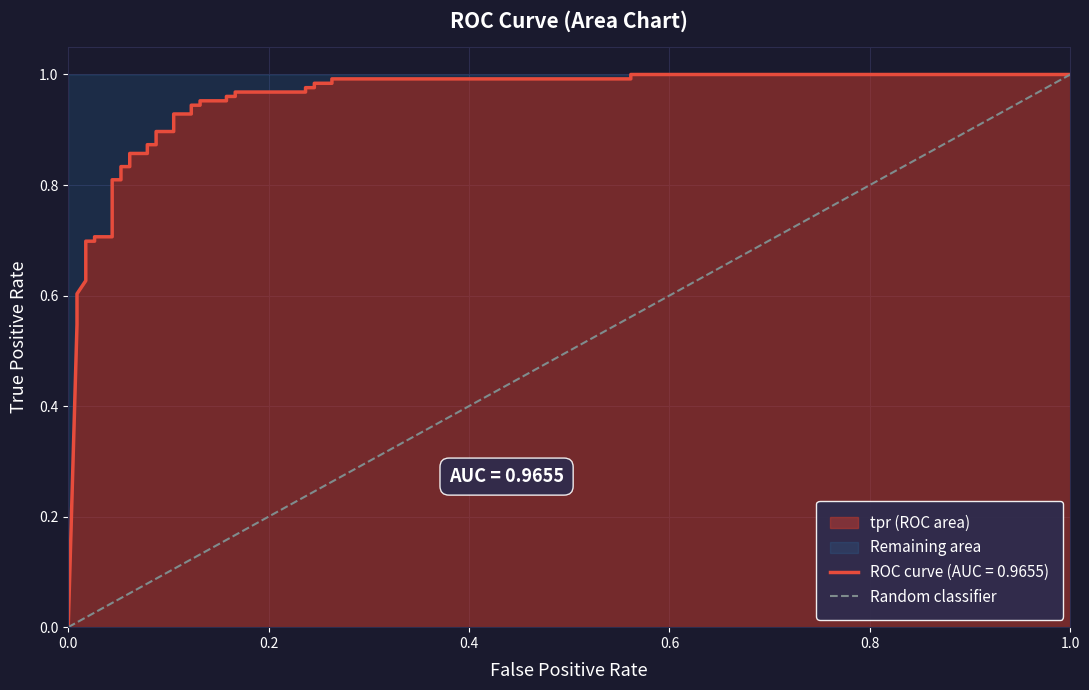

How many values are between 0 and 1?

2